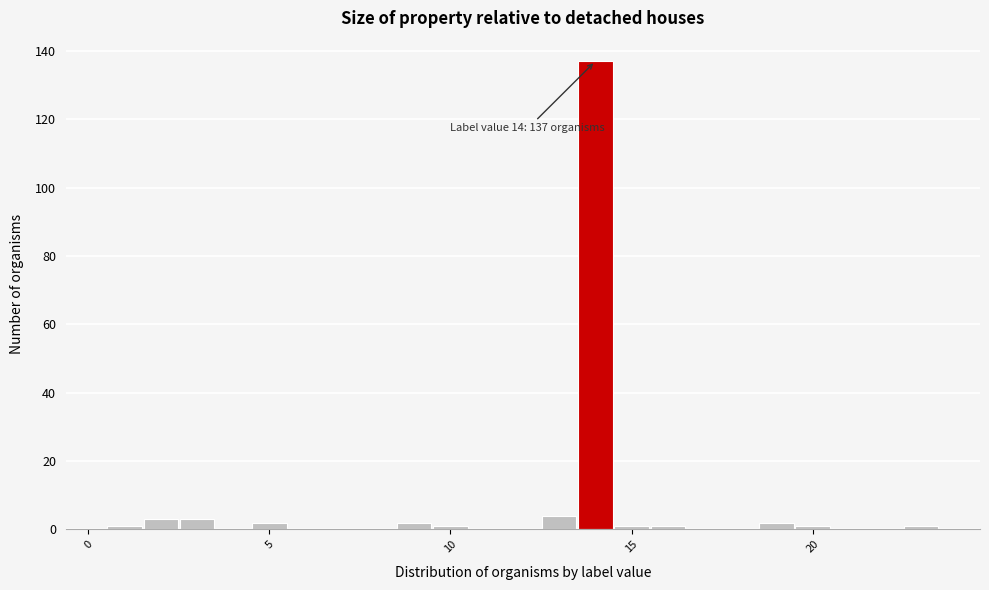

Around what value on the x-axis is the tallest bar? Give the approximate position of its centre, as read against the axis.

14.0